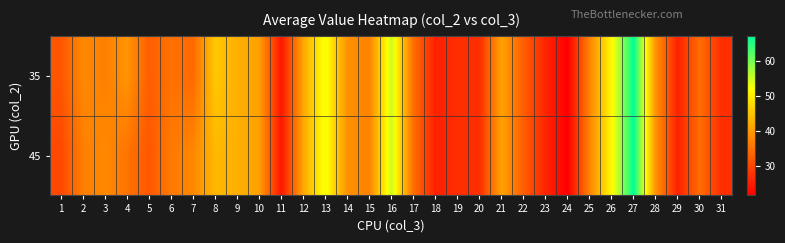

What is the maximum value shown in the chart?

67.0